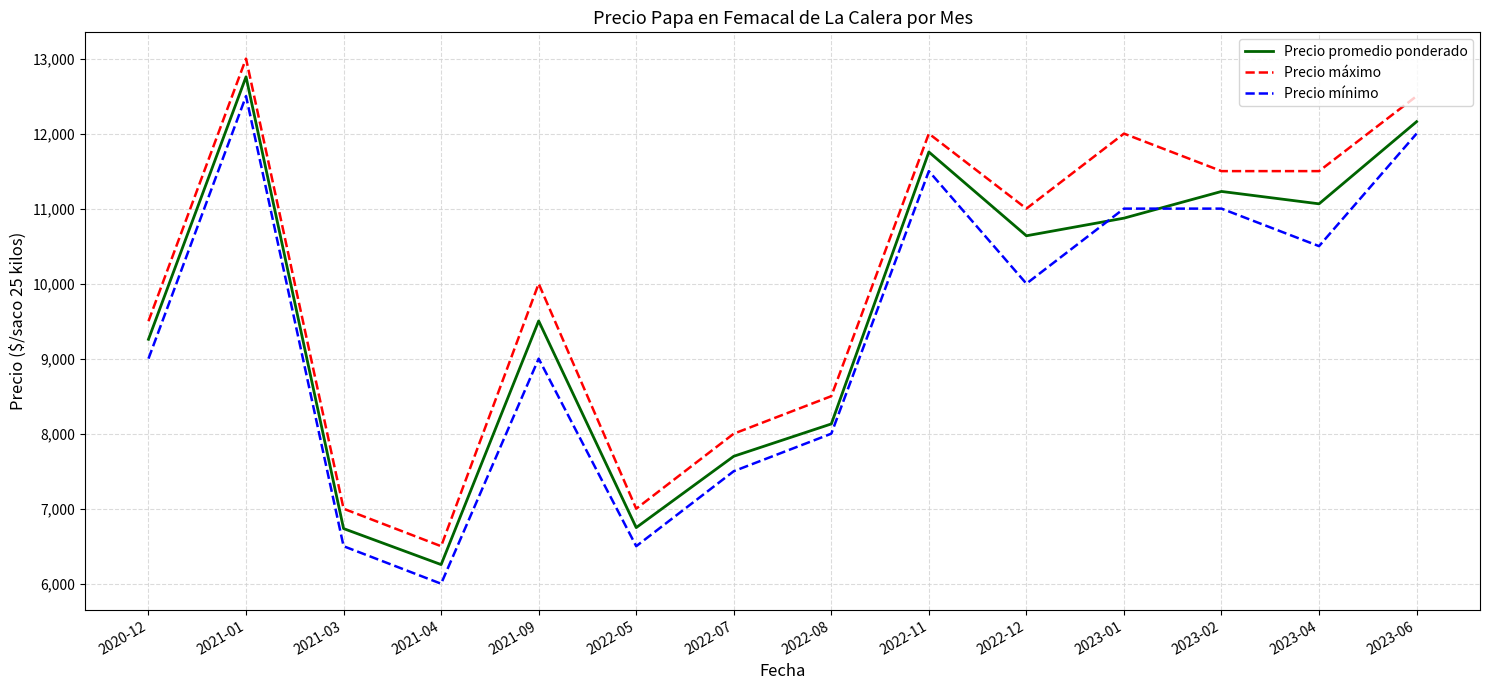

At which category is the sum across all series the highest?

2021-01